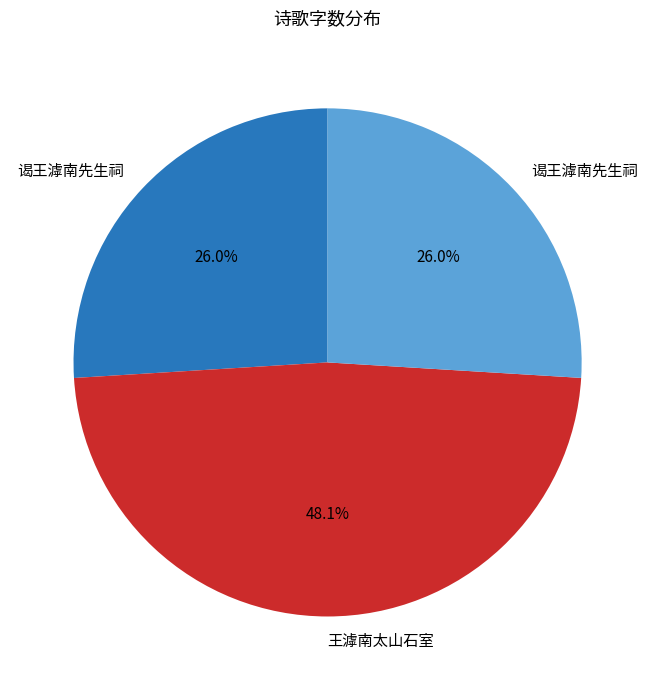

Is there any slice that represents more than half of the pie?

No